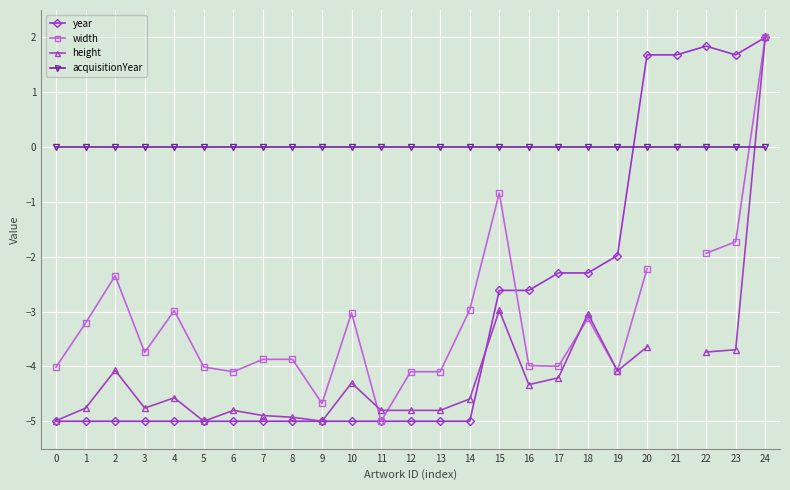

List the series in order of their peak value, lowest first.

acquisitionYear, year, width, height